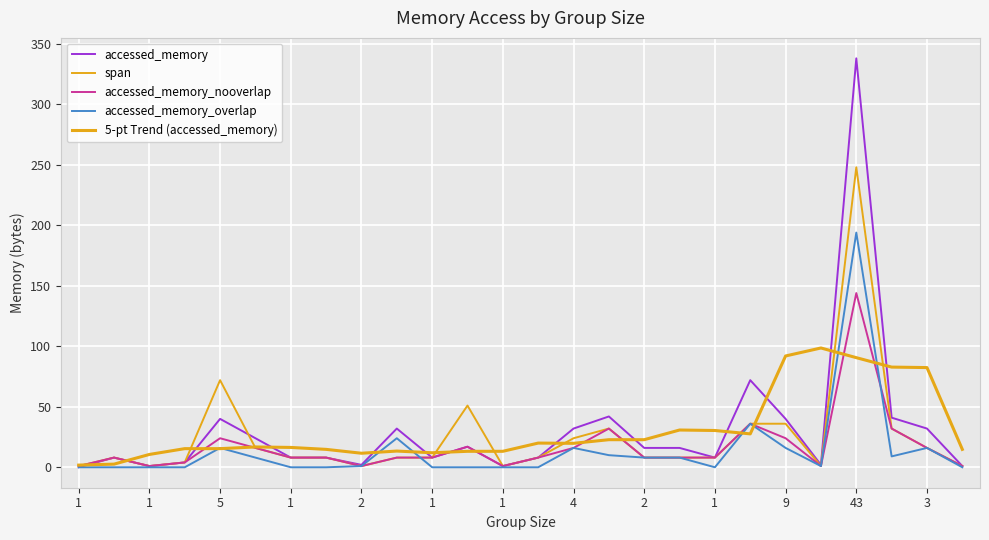

How many categories are shown in the chart?

26